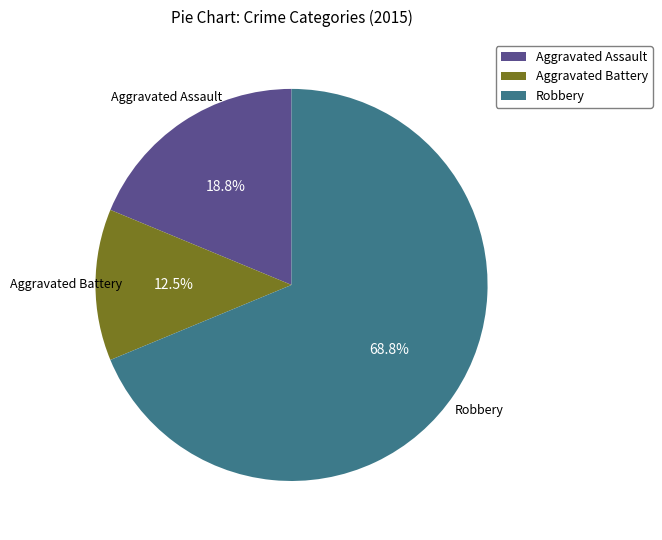

What is the majority slice?

Robbery